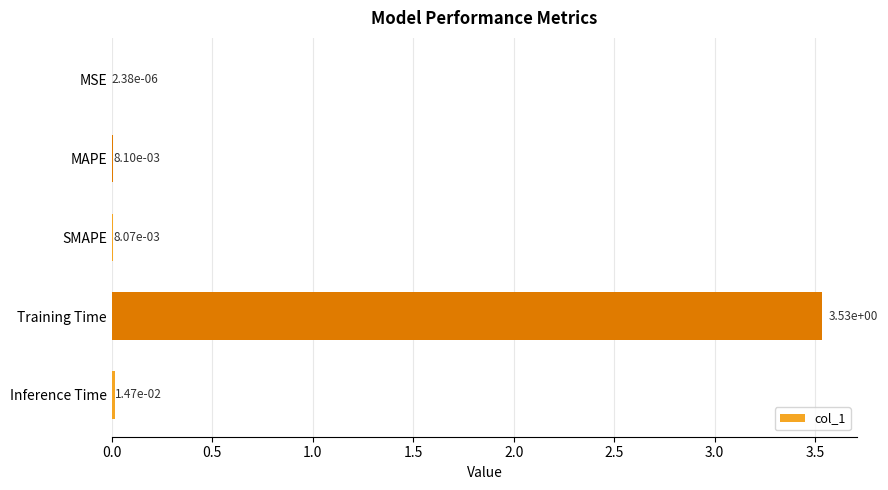

At which category does the chart reach its peak across all series?

Training Time